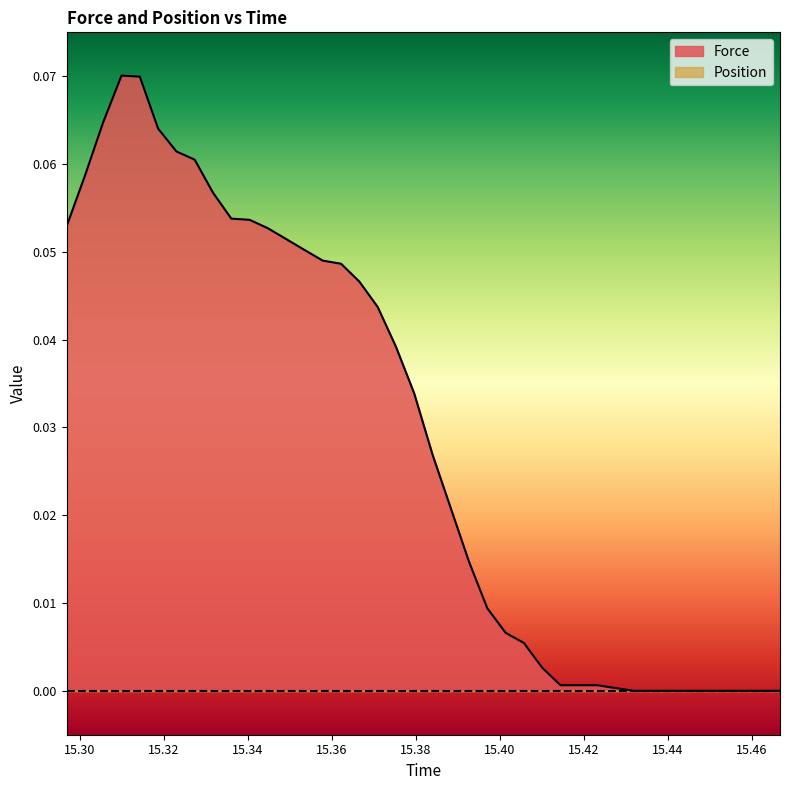

Which series has the largest total across all categories?

Force